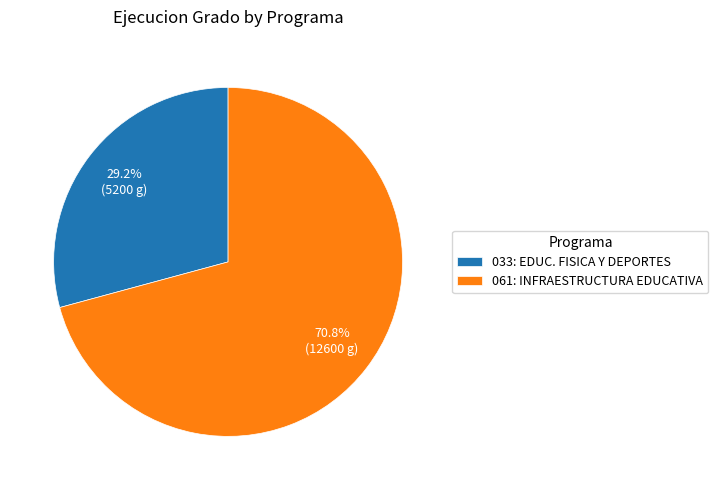

What is the ratio of the value at 061: INFRAESTRUCTURA EDUCATIVA to the value at 033: EDUC. FISICA Y DEPORTES?

2.4